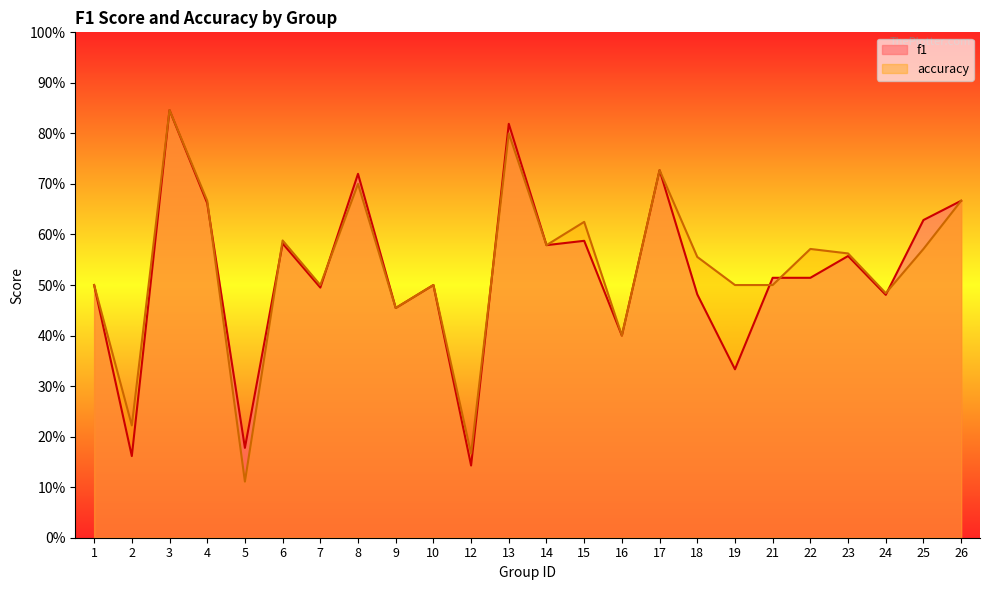

List the labels in order of accuracy value, largest first.

3, 13, 17, 8, 4, 26, 15, 6, 14, 22, 25, 23, 18, 1, 7, 10, 19, 21, 24, 9, 16, 2, 12, 5